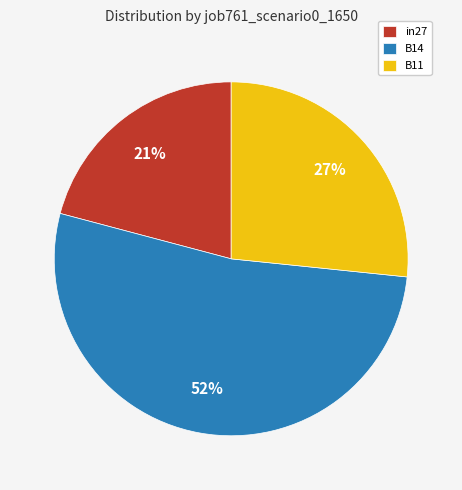

Combined, do B14 and in27 account for over 50%?

Yes